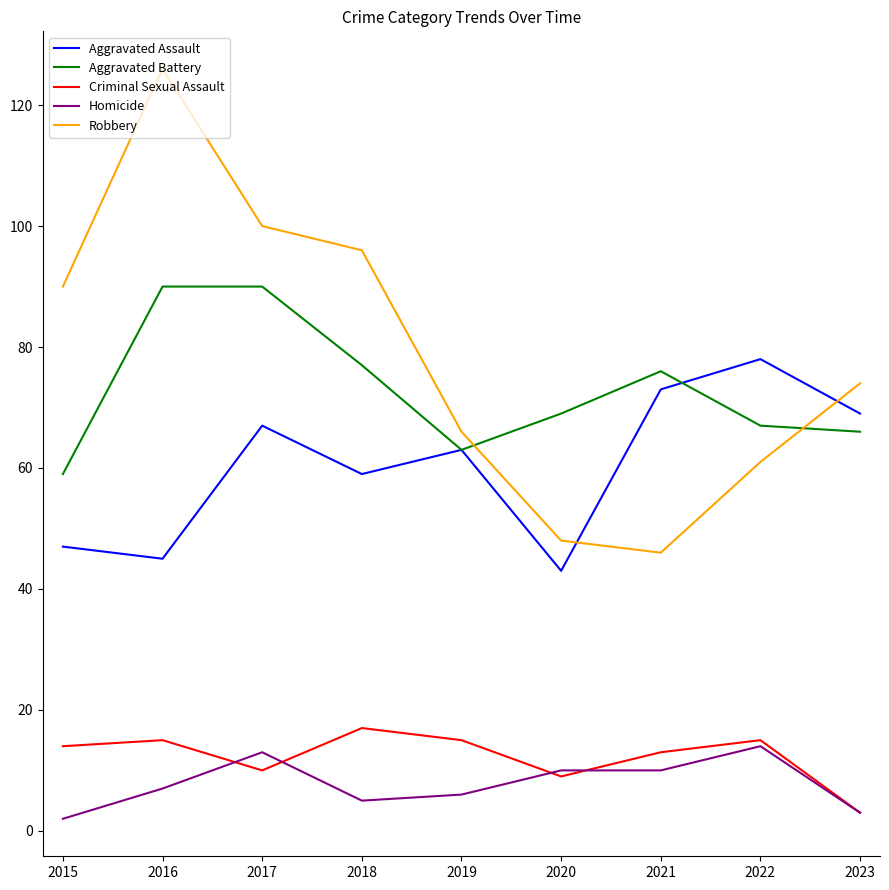

True or false: Aggravated Assault and Homicide cross at least once.

False